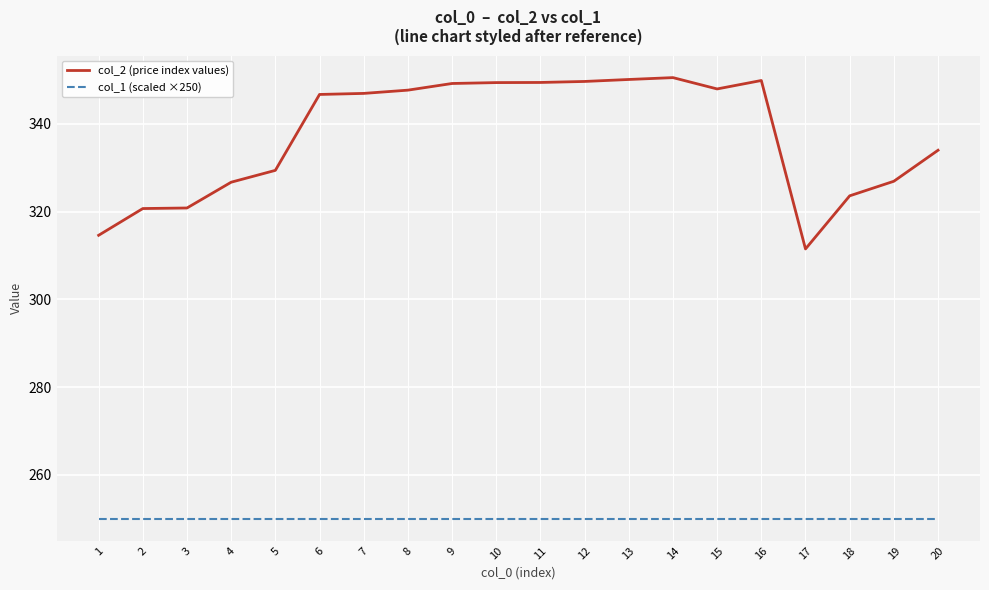

What is the difference between the highest and lowest values at 19?

76.9